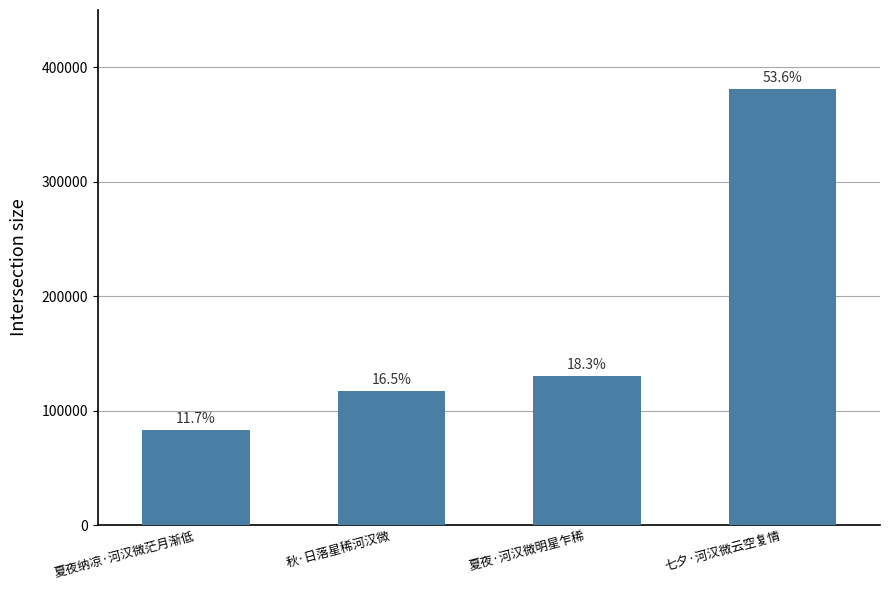

How many bars are there in total?

4